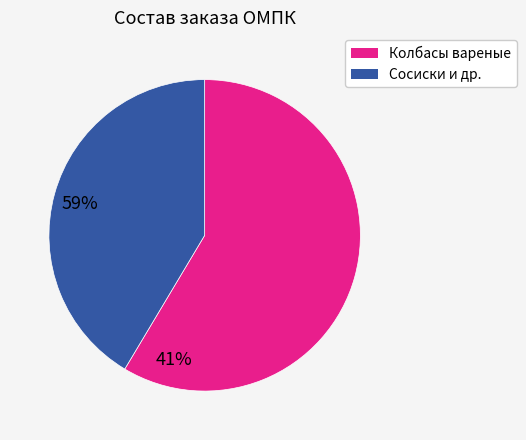

Does any single category account for the majority?

Yes